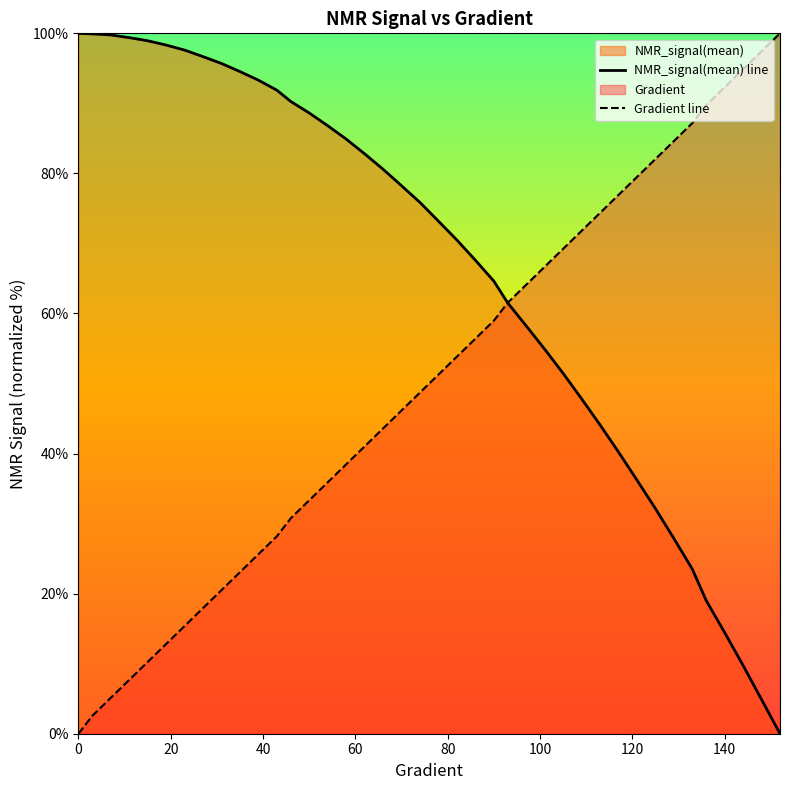

List the series in order of their overall mean, highest first.

NMR_signal(mean) line, Gradient line